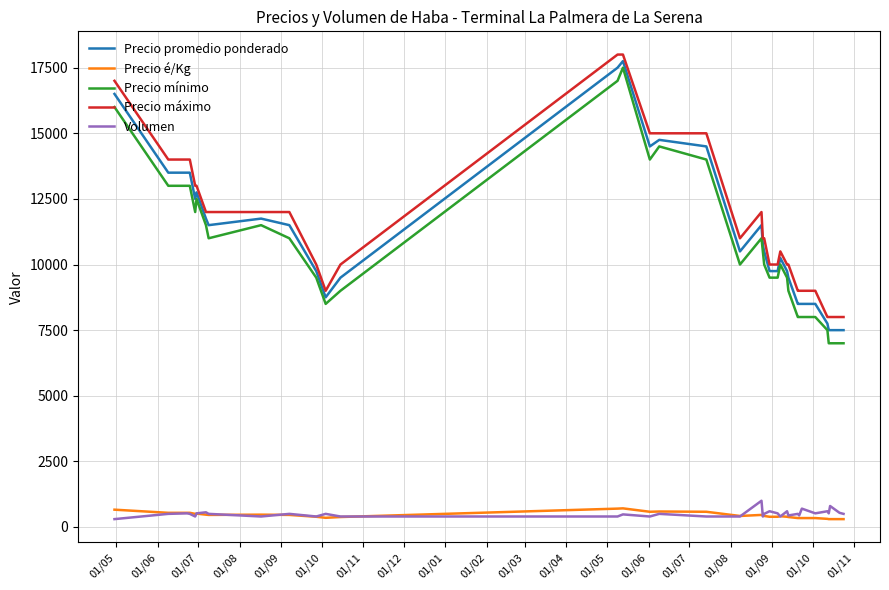

True or false: Precio mínimo and Precio máximo intersect in this chart.

False